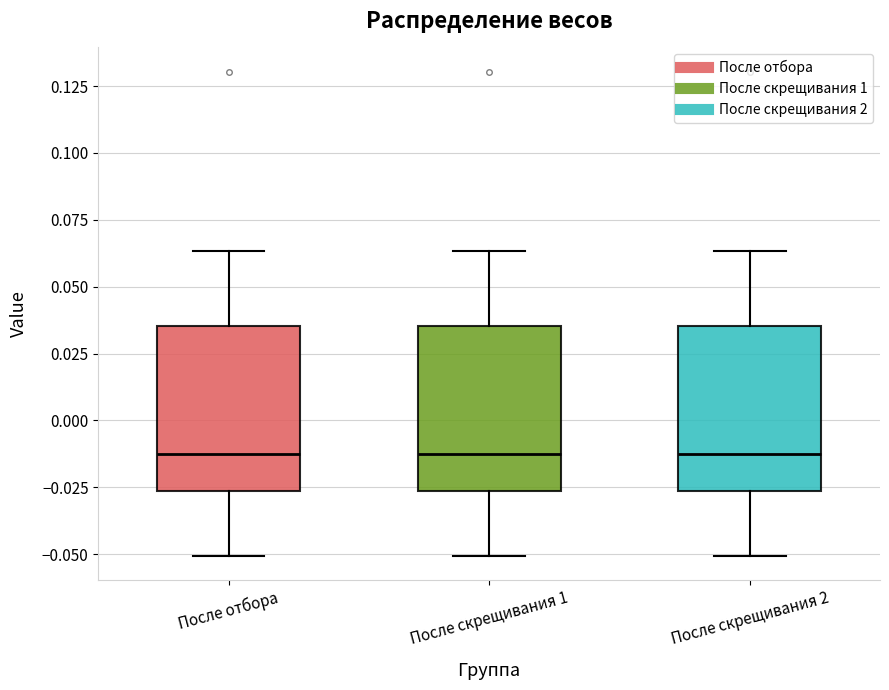

Reading left to right, read every box against the y-axis: the position of its median line, the range the box covers, and the ends of its whiskers. The values are not printed on the chart, so give them approximately, as read against the axis.

После отбора: median -0.015, box -0.025 to 0.035, whiskers -0.050 to 0.065
После скрещивания 1: median -0.015, box -0.025 to 0.035, whiskers -0.050 to 0.065
После скрещивания 2: median -0.015, box -0.025 to 0.035, whiskers -0.050 to 0.065